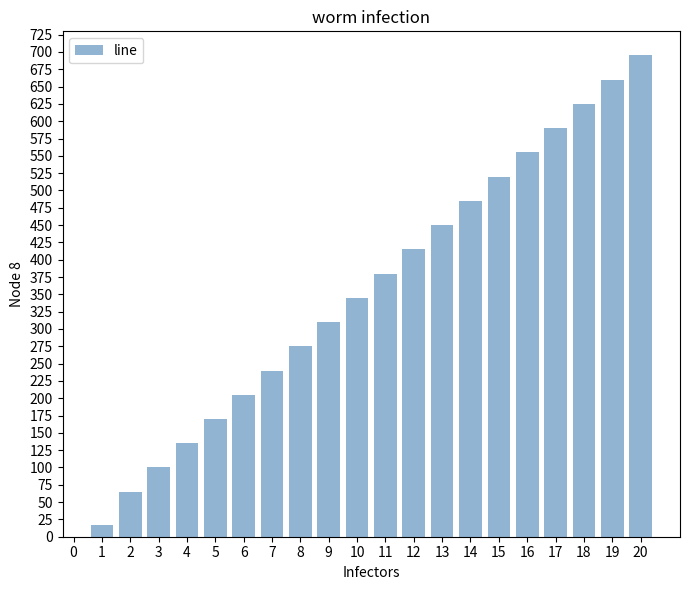

The chart shows a value of 54 at 3. True or false?

False